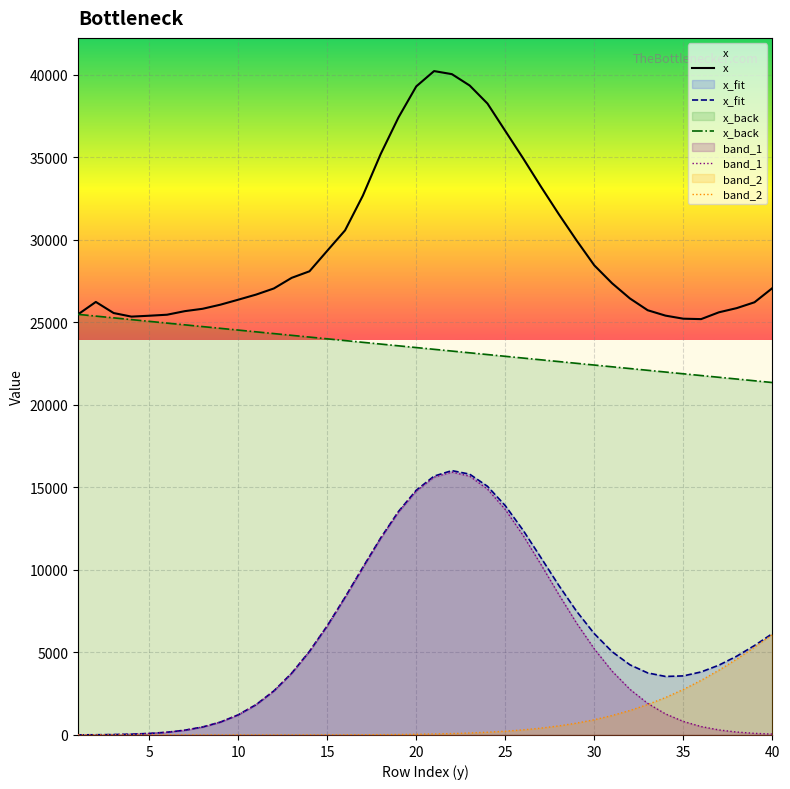

Is this an area chart (filled region under the line)?

No